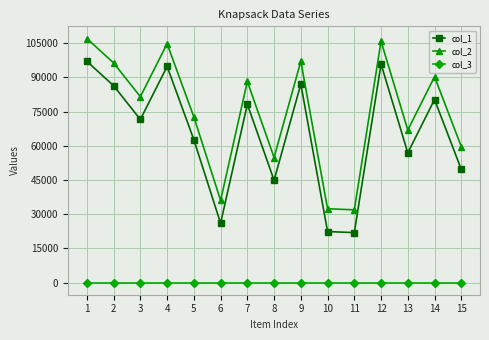

True or false: col_2 and col_3 cross at least once.

False